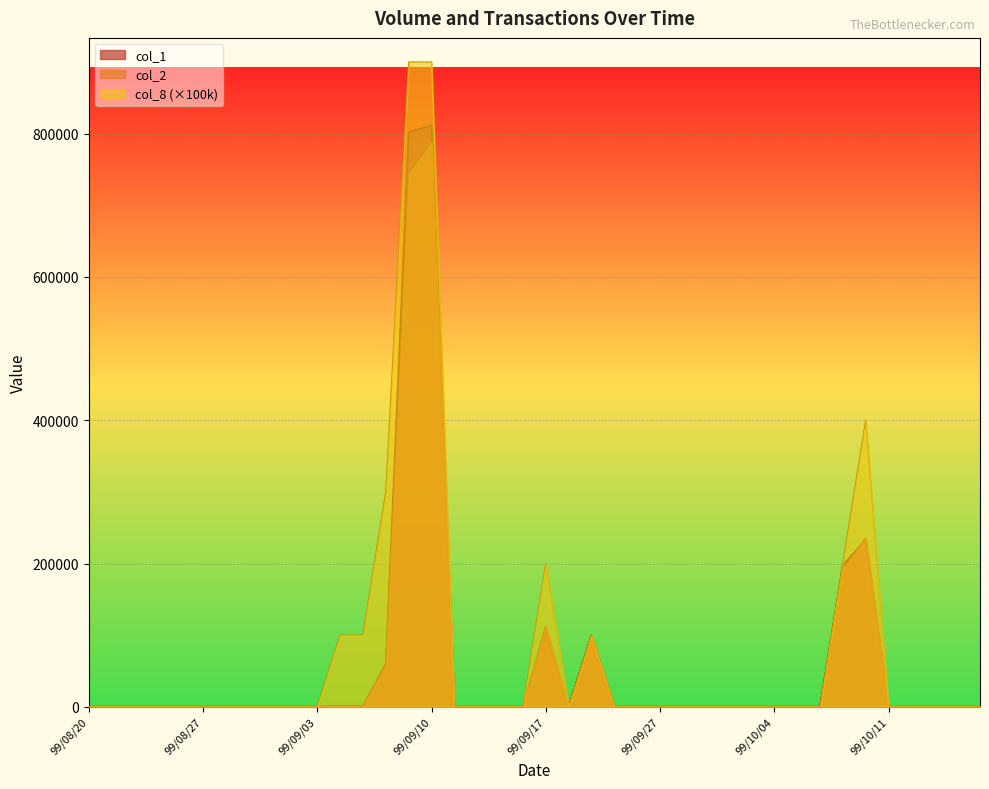

Which category has the lowest value across all series?

99/08/20